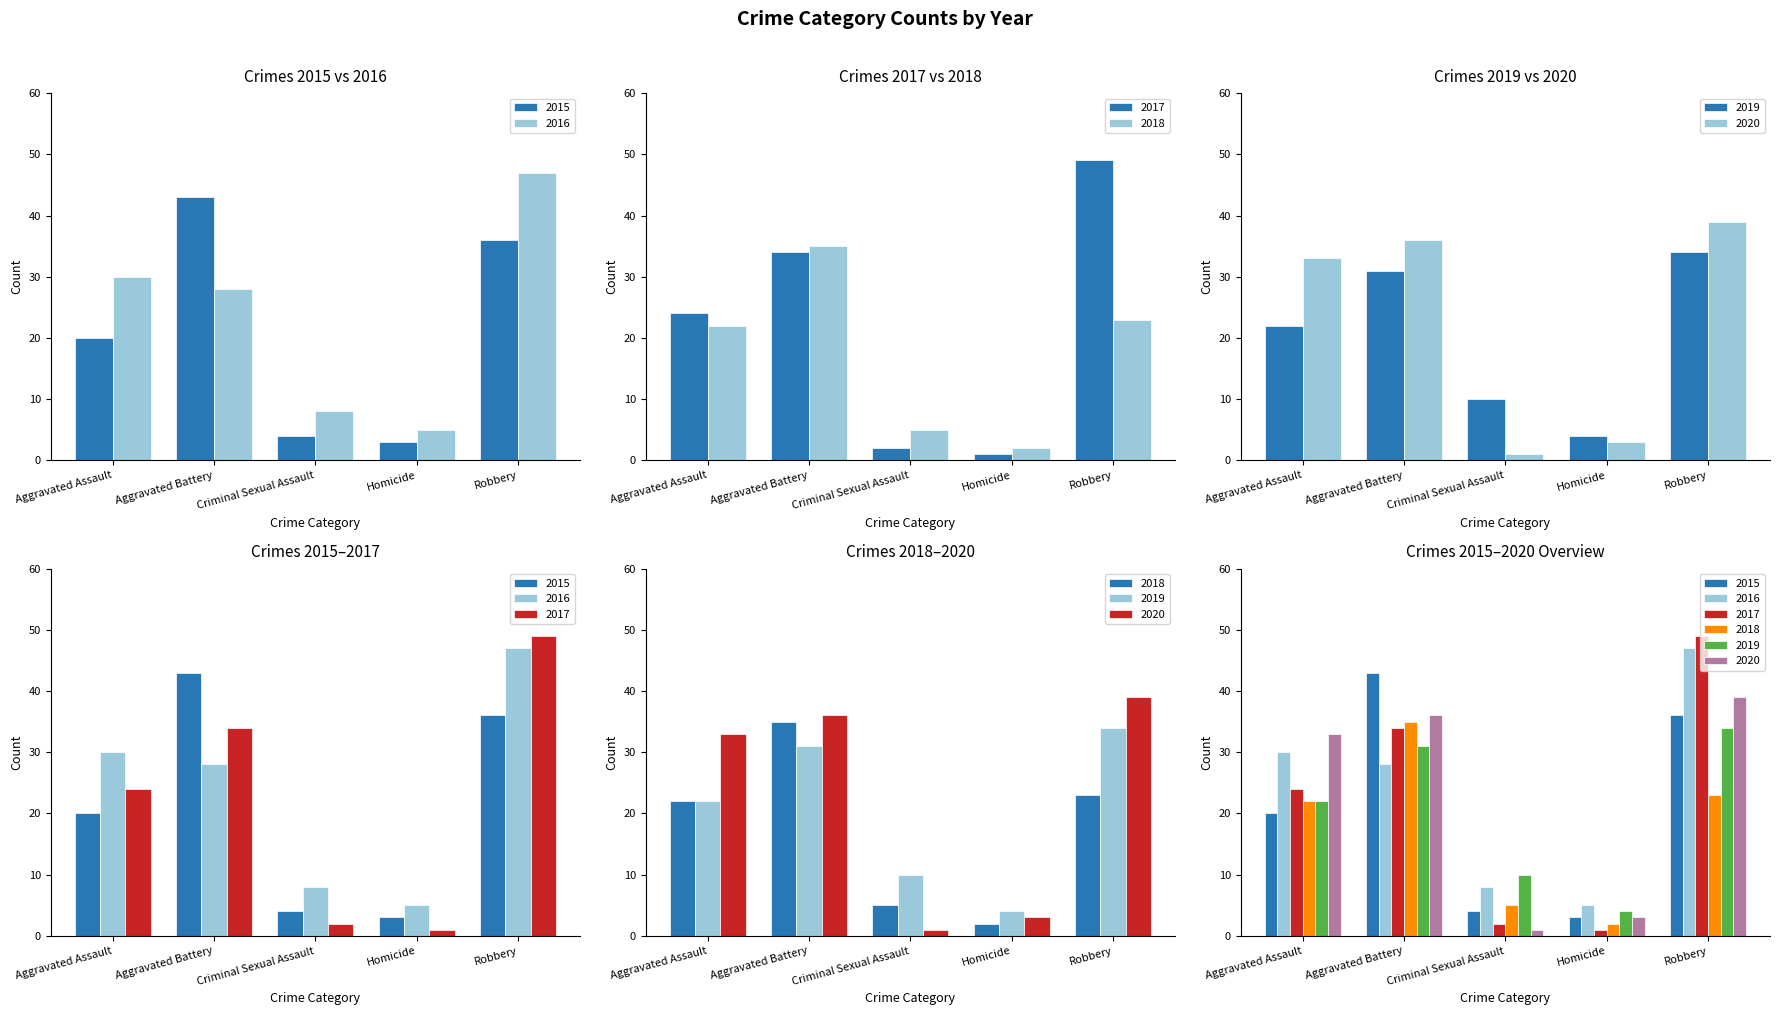

Between Criminal Sexual Assault and Robbery, which is larger?

Robbery